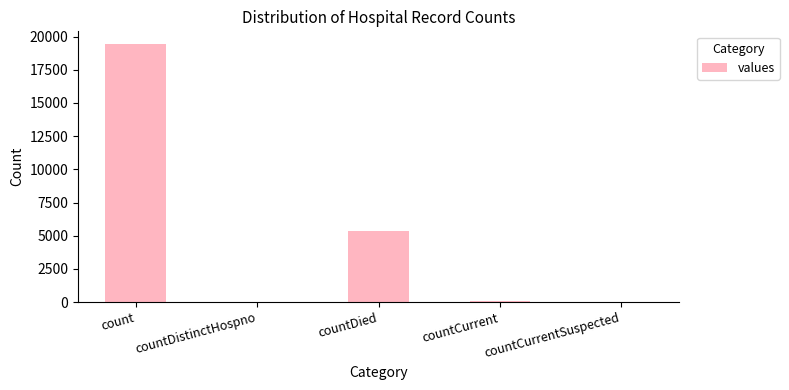

The value at countDistinctHospno is 38. True or false?

True